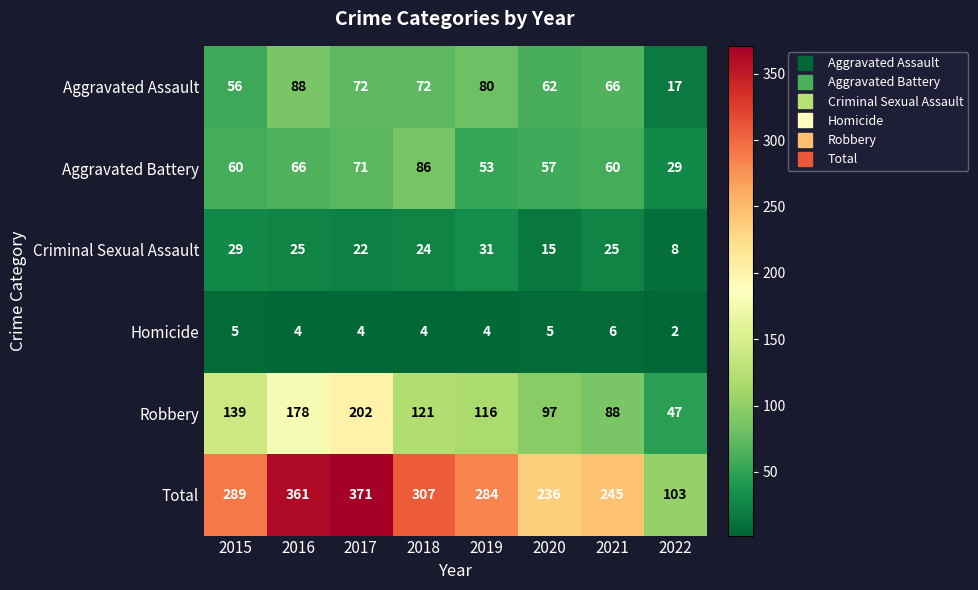

At how many categories does at least one series exceed 233?

7